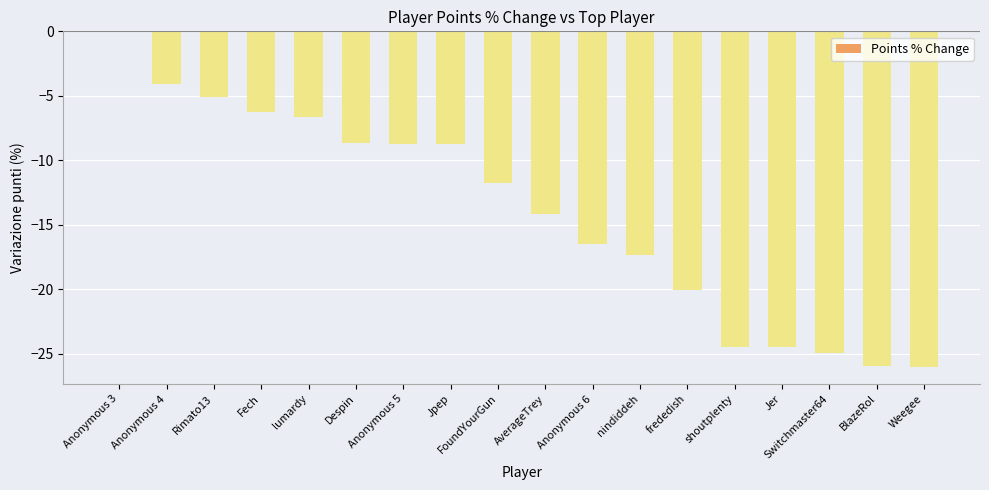

What is the change in value from shoutplenty to Weegee?

-1.6